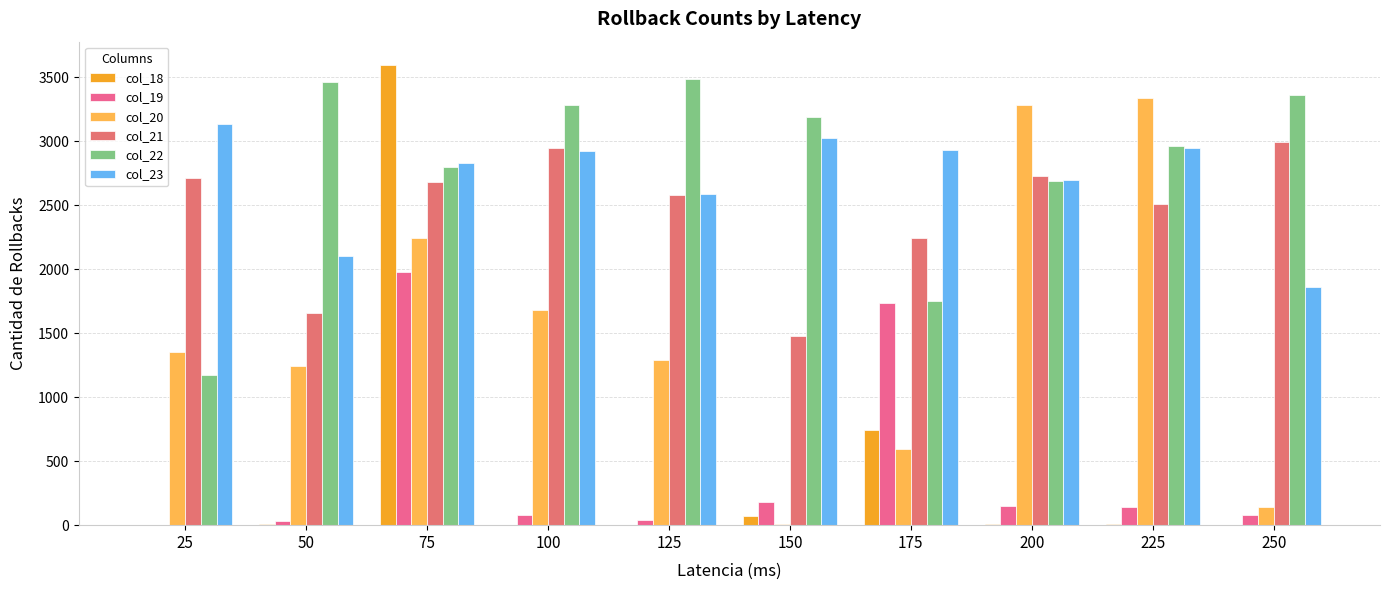

How many series are shown in this chart?

6